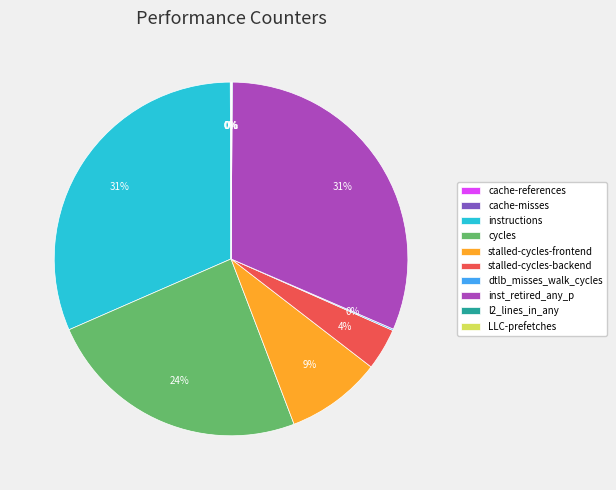

Does stalled-cycles-frontend represent more than half of the total?

No